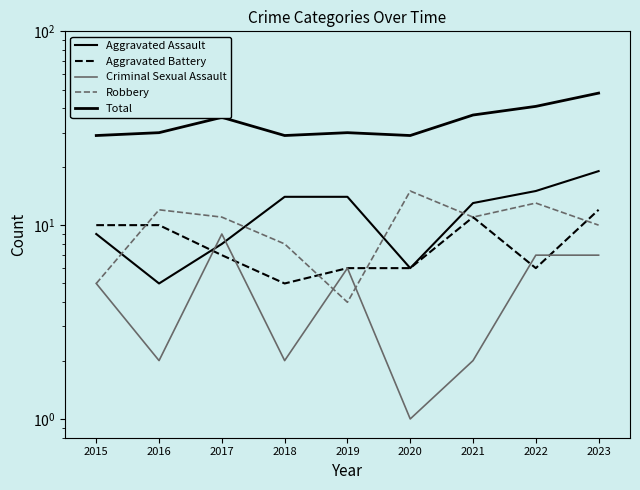

At how many categories does at least one series exceed 23?

9